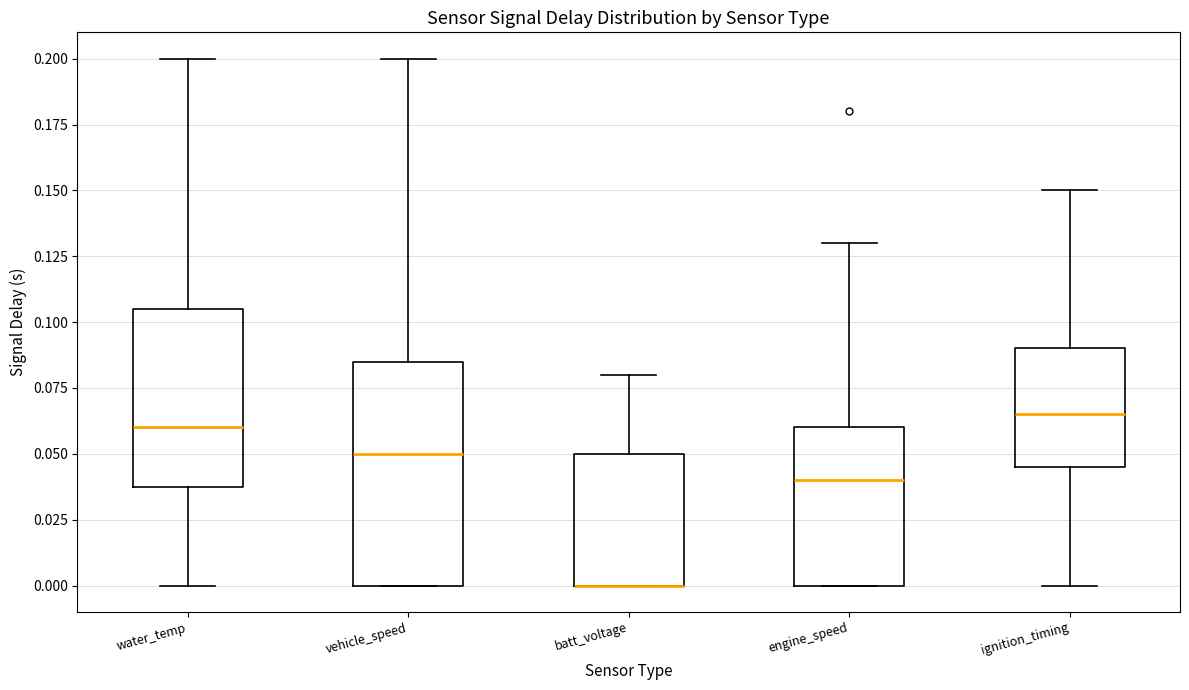

Reading left to right, transcribe this box plot: for each box, give where its median line is, the range the box spans, and where its two whiskers end, as read against the y-axis. The values are not printed on the chart, so give them approximately, as read against the axis.

water_temp: median 0.060, box 0.040 to 0.105, whiskers 0.000 to 0.200
vehicle_speed: median 0.050, box 0.000 to 0.085, whiskers 0.000 to 0.200
batt_voltage: median 0.000 (drawn on the box's lower edge), box 0.000 to 0.050, whiskers 0.000 to 0.080
engine_speed: median 0.040, box 0.000 to 0.060, whiskers 0.000 to 0.130
ignition_timing: median 0.065, box 0.045 to 0.090, whiskers 0.000 to 0.150